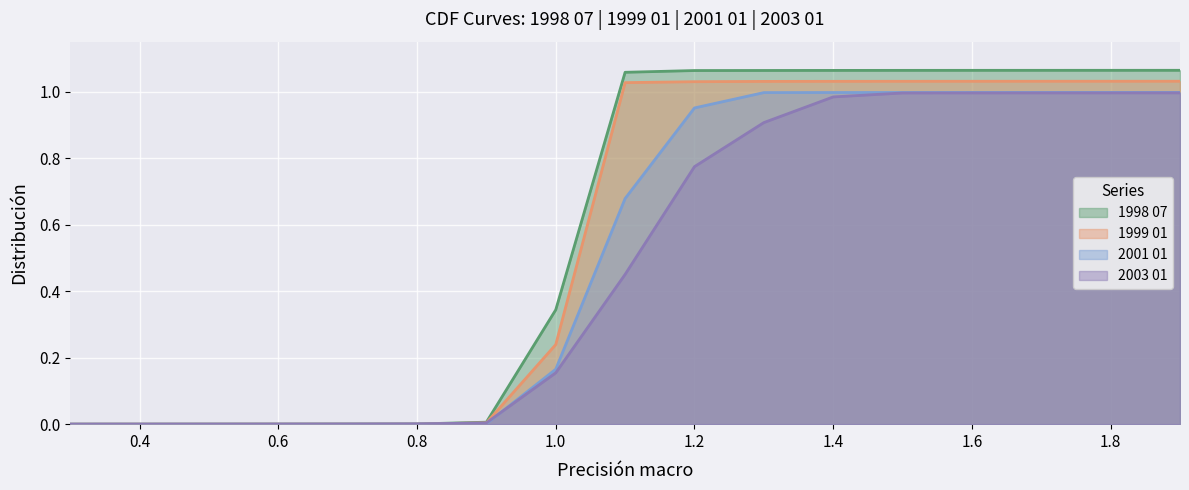

How many positive values does the 2003 01 series have?

16